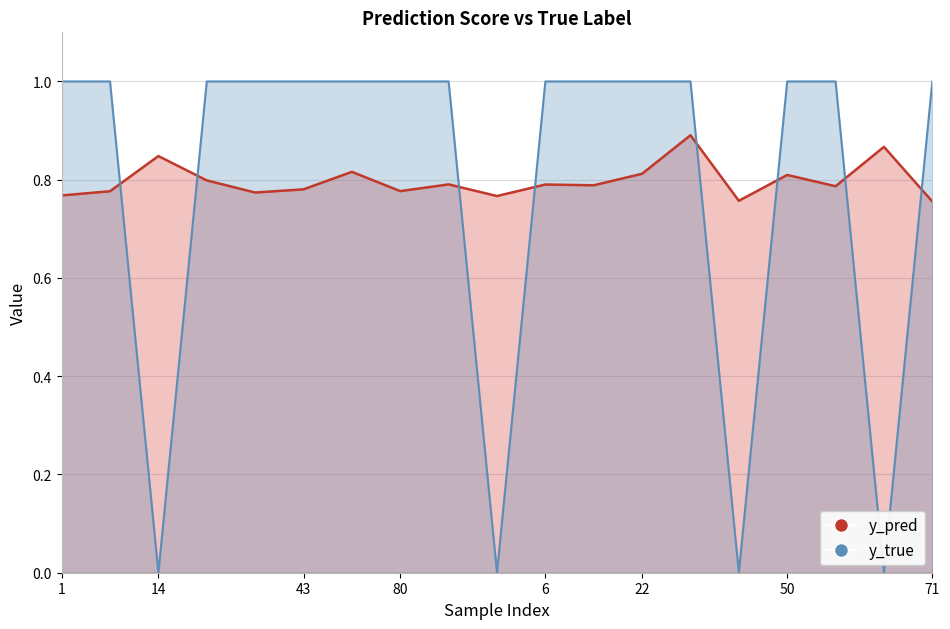

At which category is the sum across all series the highest?

41